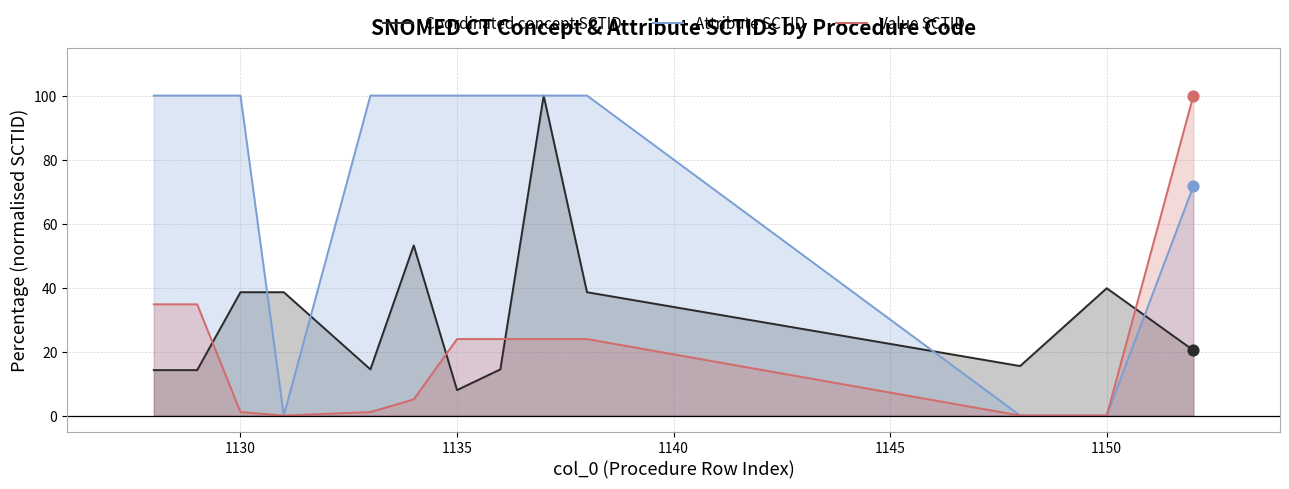

Which series has the largest total across all categories?

Attribute SCTID